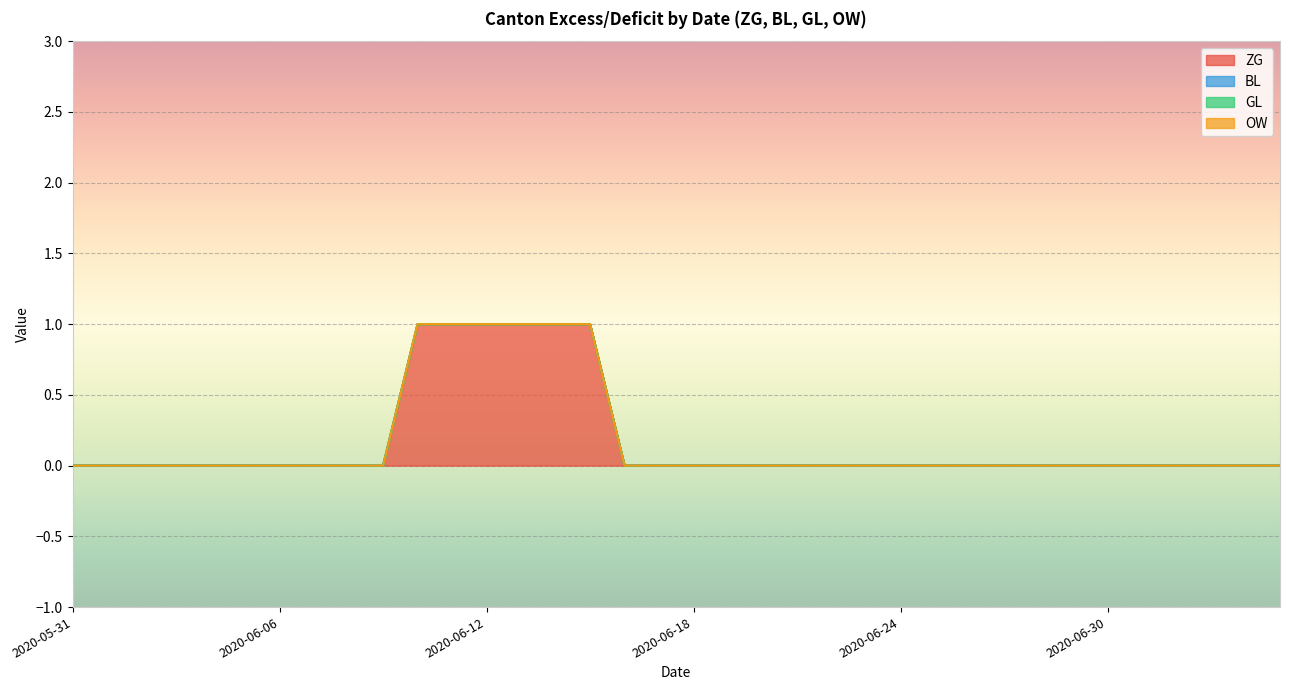

True or false: OW has more than 1 interior local peaks.

False